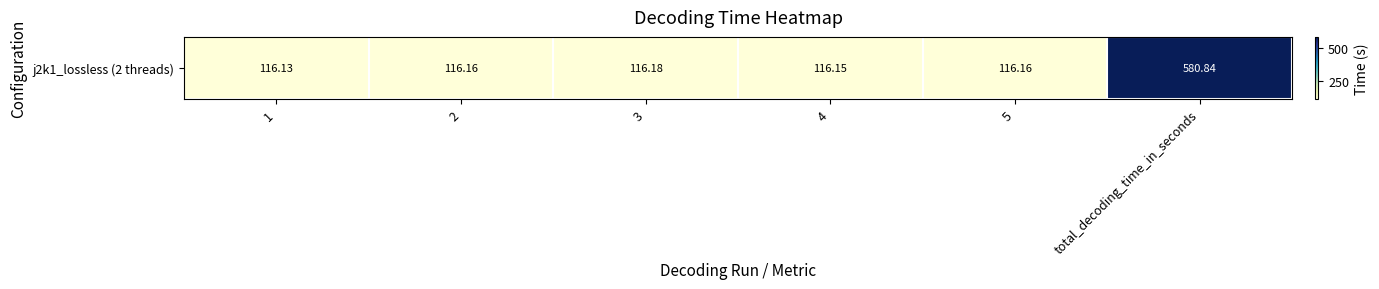

Reading right to left, transcribe all the data shown in this chart.

580.8	116.2	116.2	116.2	116.2	116.1